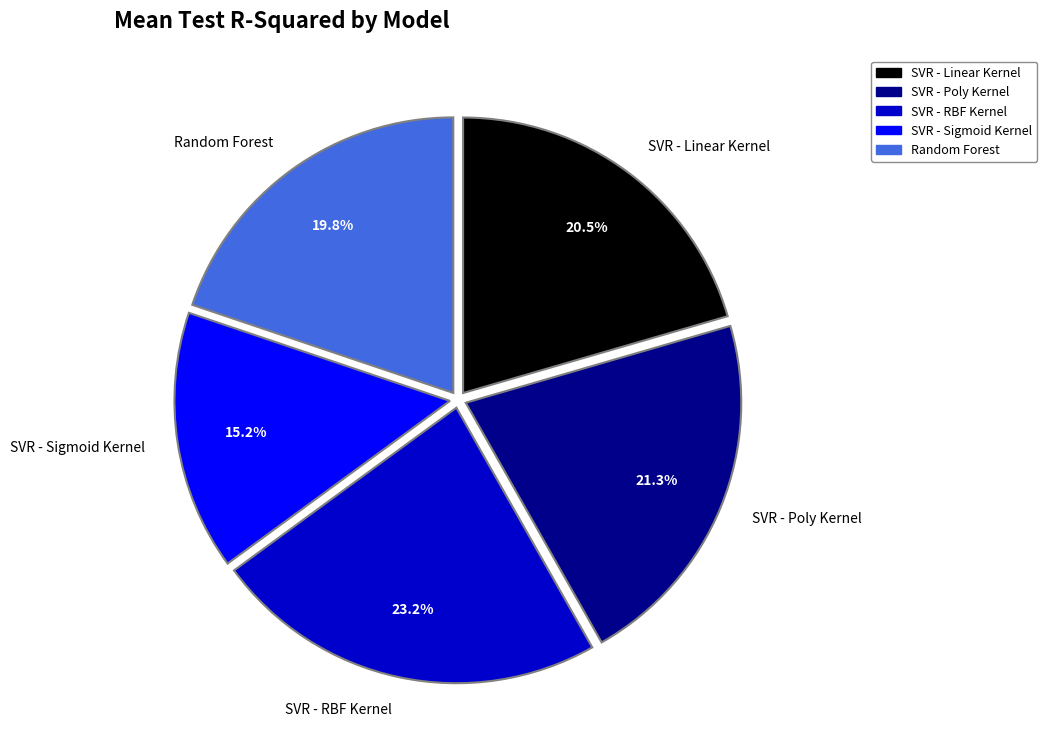

Rank the categories by value from lowest to highest.

SVR - Sigmoid Kernel, Random Forest, SVR - Linear Kernel, SVR - Poly Kernel, SVR - RBF Kernel